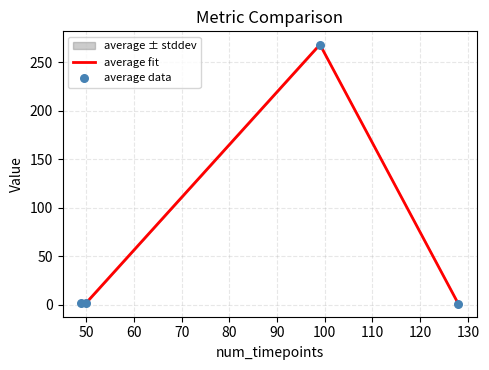

Which series has the largest total across all categories?

average fit